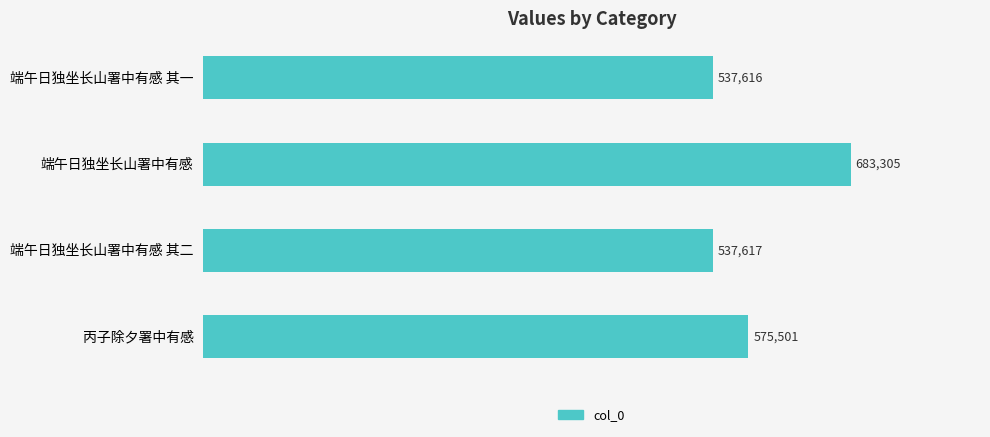

List the labels in order of value, smallest first.

端午日独坐长山署中有感 其一, 端午日独坐长山署中有感 其二, 丙子除夕署中有感, 端午日独坐长山署中有感